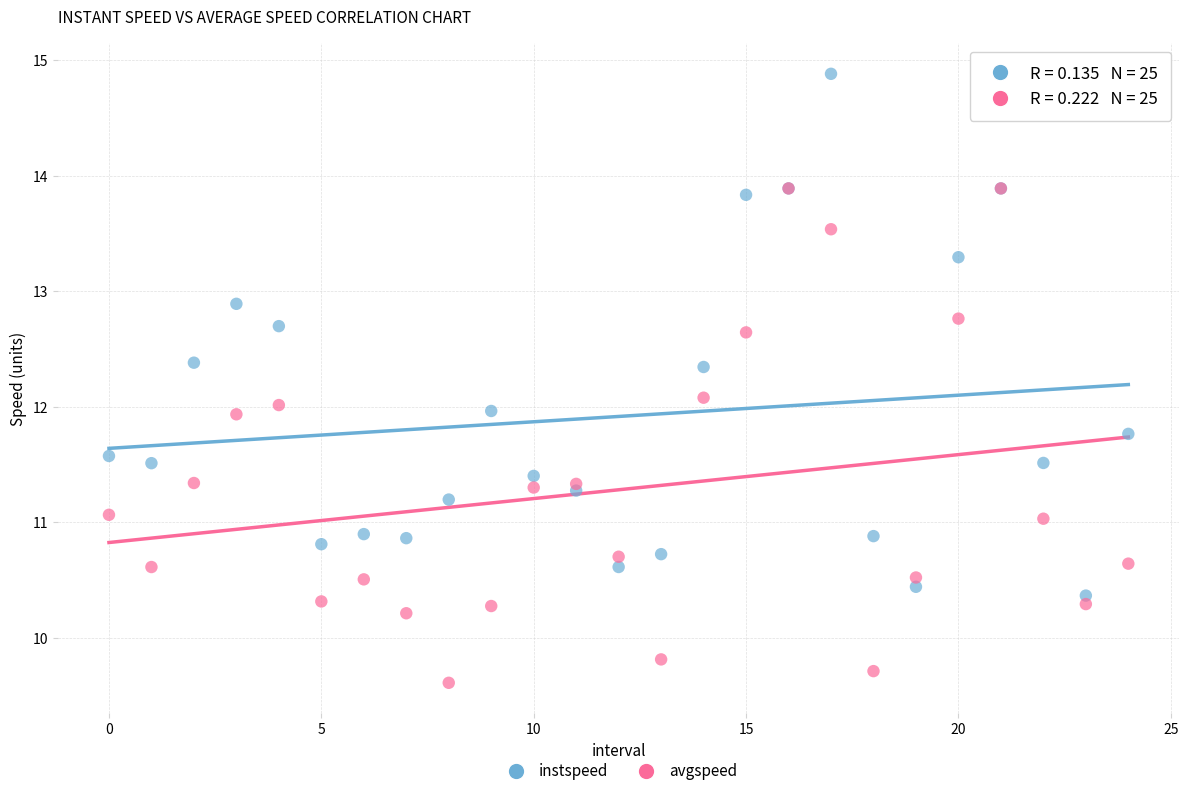

Which series contains the highest Y value?

instspeed